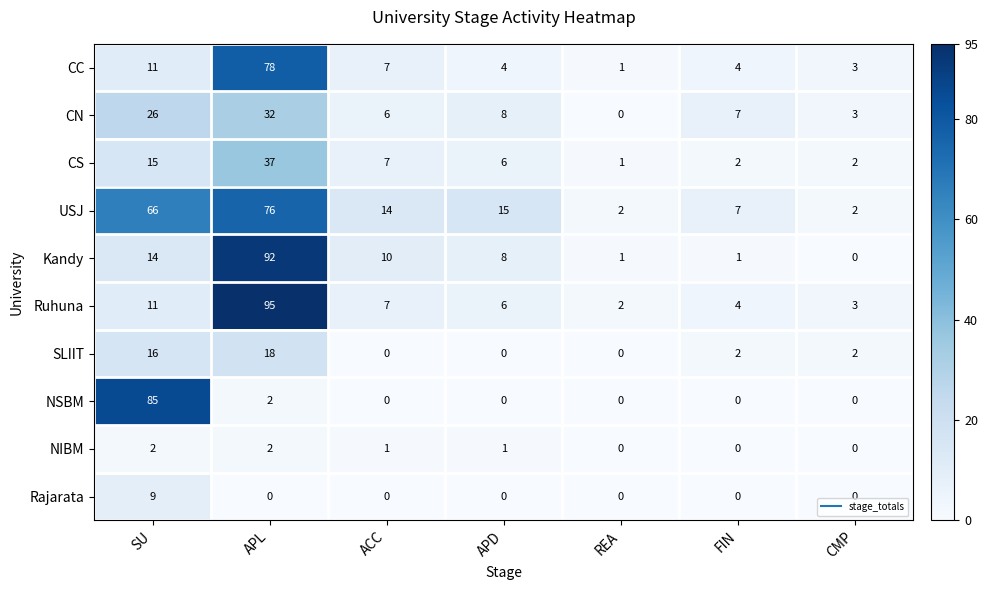

What is the spread (max minus min) of values at APD?

15